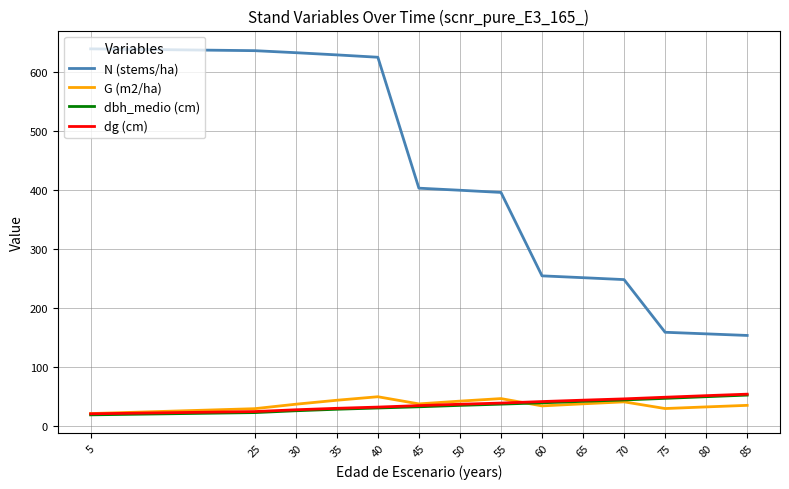

Does the chart display data point markers on the line(s)?

No